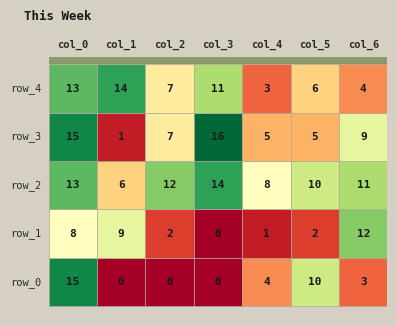

Which category has the lowest value in the row_3 series?

1